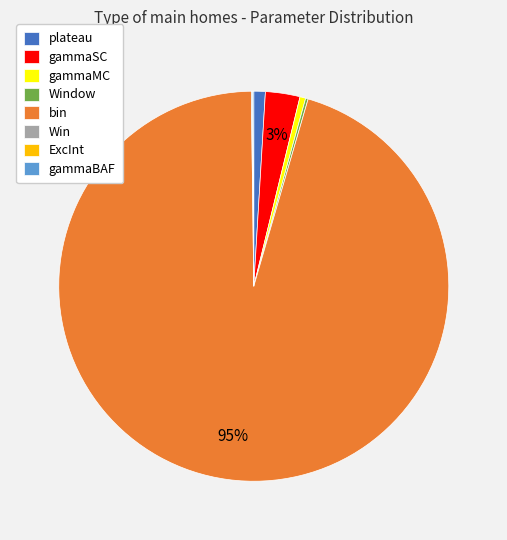

Is the sum of gammaMC and plateau greater than half?

No